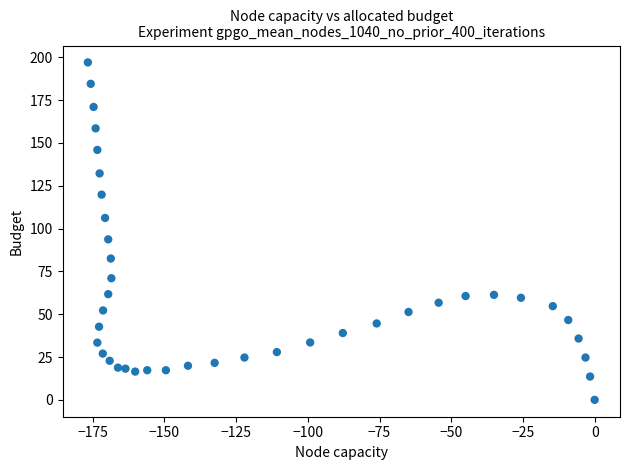

What is the range of Y values (max minus min)?

197.0